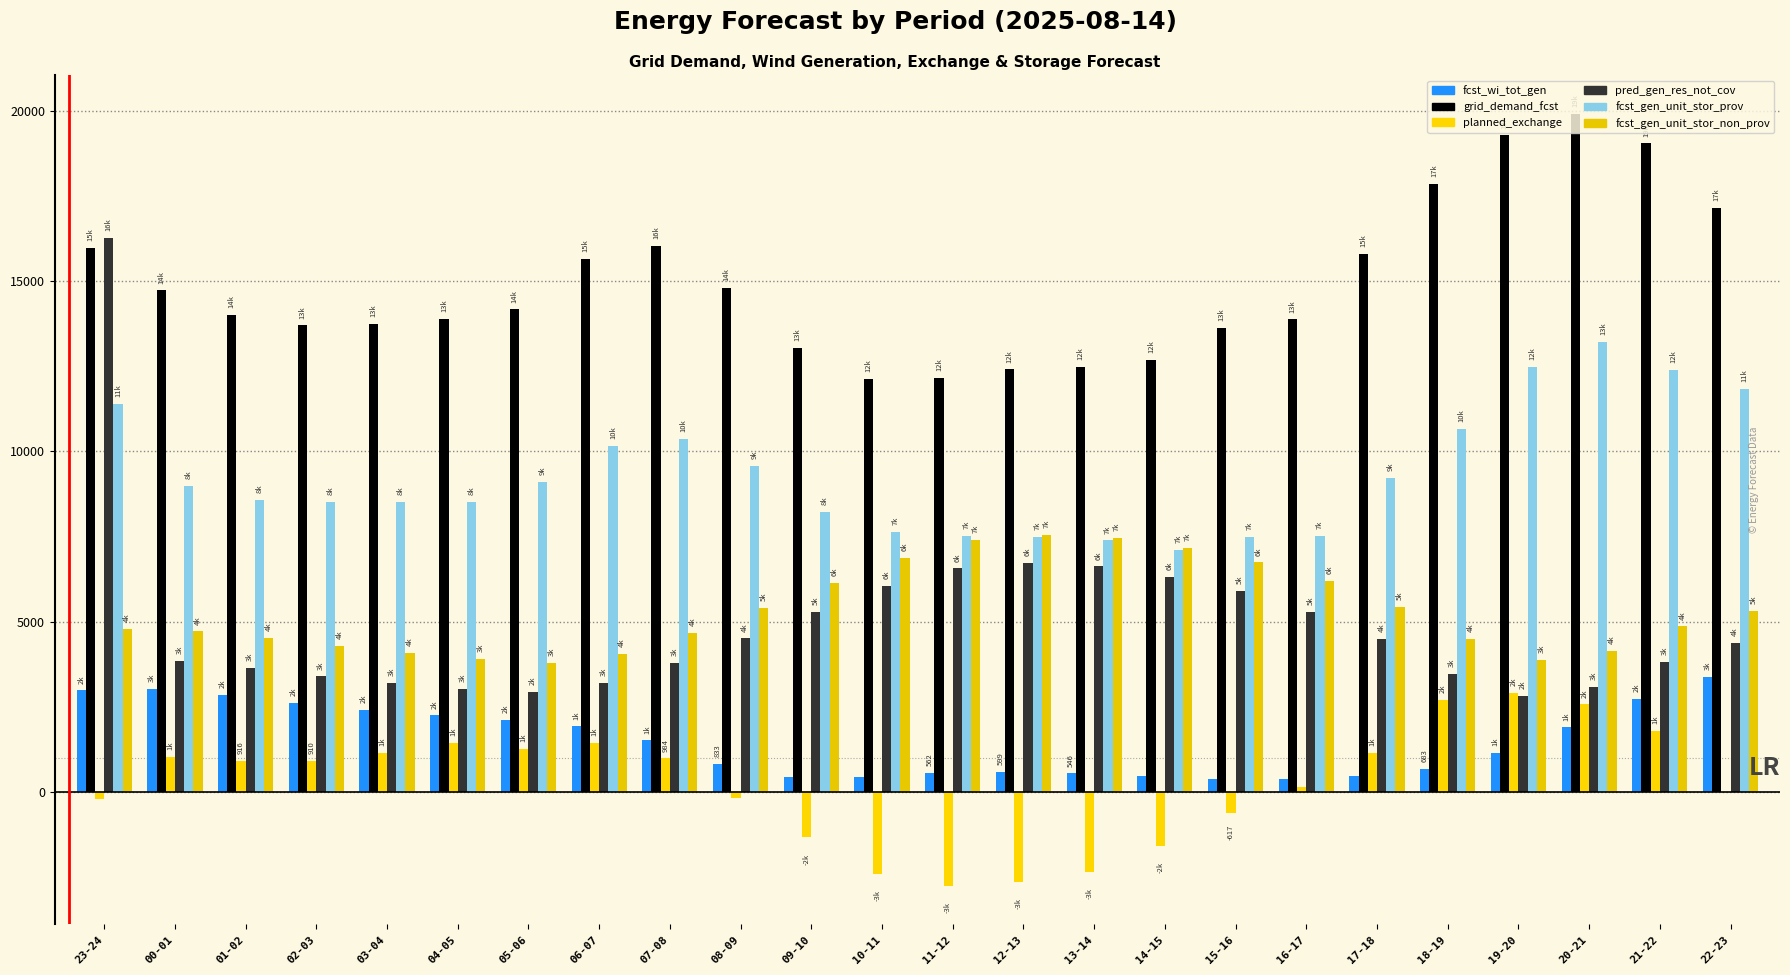

Is it true that pred_gen_res_not_cov equals 3312 at 10-11?

False